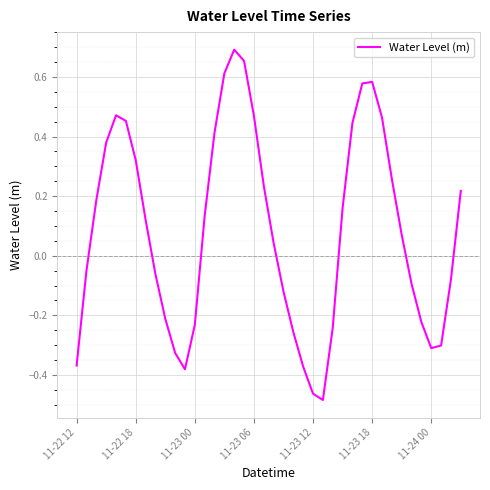

How many lines are shown in the chart?

1